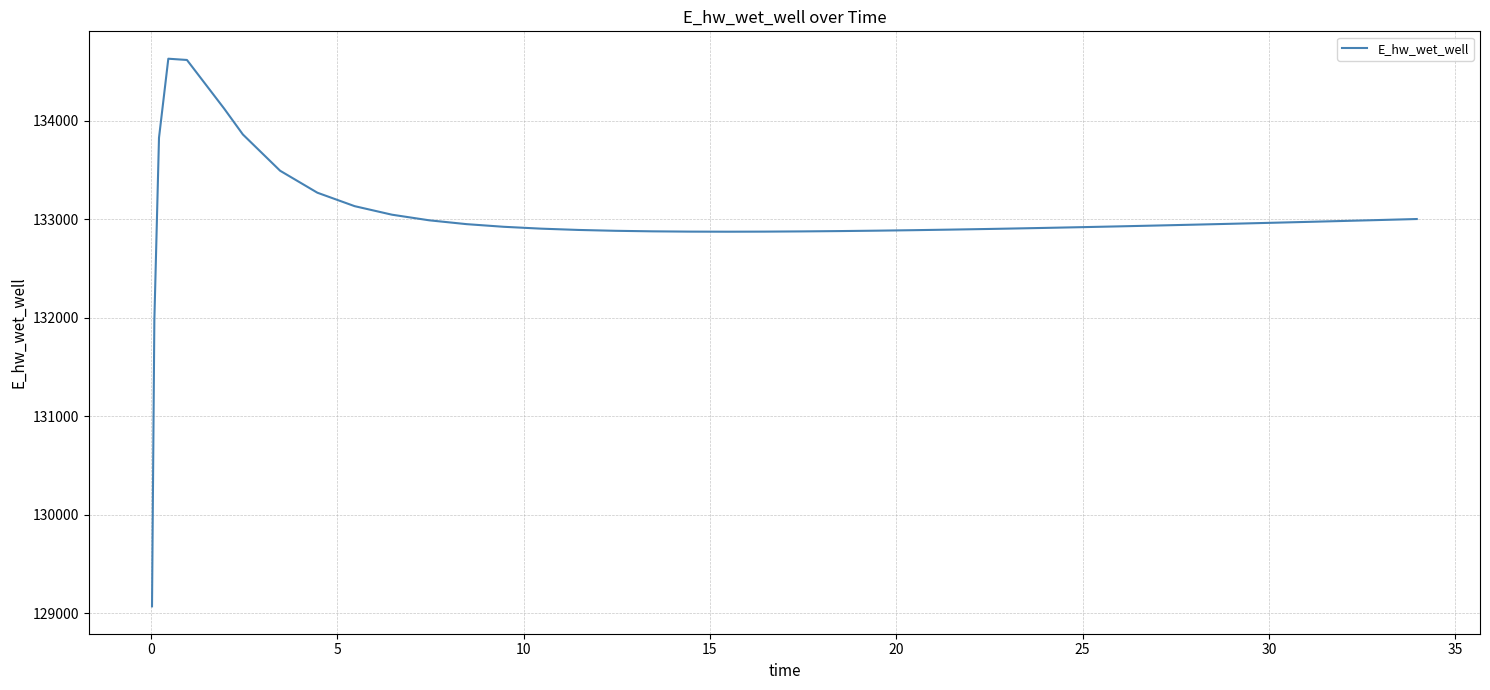

What is the difference between the maximum and minimum values?

5557.7